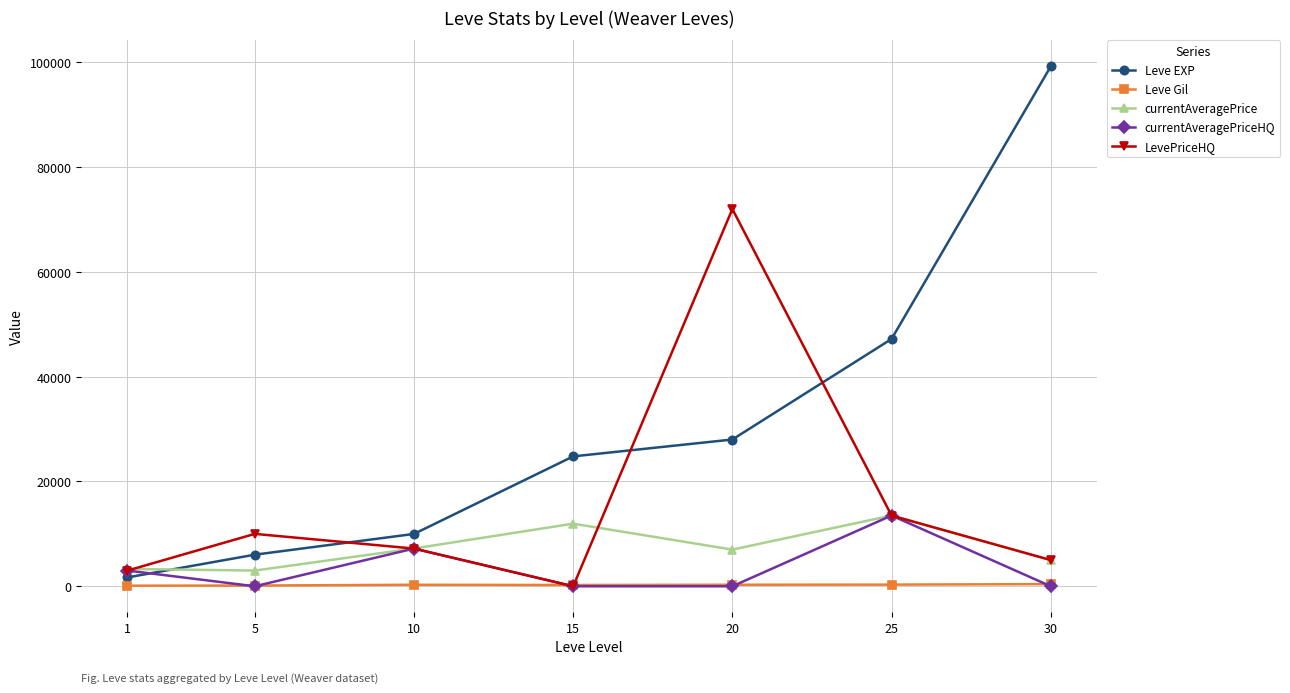

Where is the first local maximum for LevePriceHQ?

5